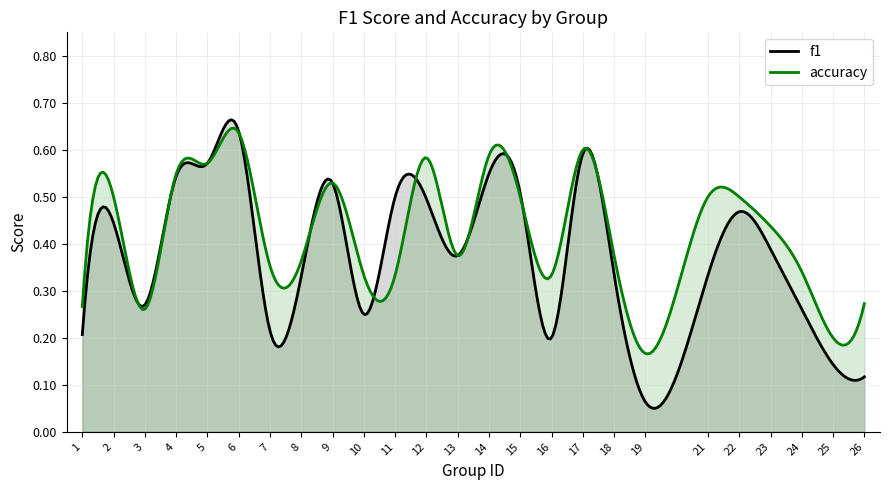

Reading left to right, extract all data points from this chart.

f1: 1=0.2	2=0.4	3=0.3	4=0.5	5=0.6	6=0.6	7=0.2	8=0.3	9=0.5	10=0.2	11=0.5	12=0.5	13=0.4	14=0.5	15=0.5	16=0.2	17=0.6	18=0.3	19=0.1	21=0.3	22=0.5	23=0.4	24=0.3	25=0.1	26=0.1
accuracy: 1=0.3	2=0.5	3=0.3	4=0.5	5=0.6	6=0.6	7=0.4	8=0.4	9=0.5	10=0.3	11=0.3	12=0.6	13=0.4	14=0.6	15=0.5	16=0.3	17=0.6	18=0.4	19=0.2	21=0.5	22=0.5	23=0.4	24=0.3	25=0.2	26=0.3